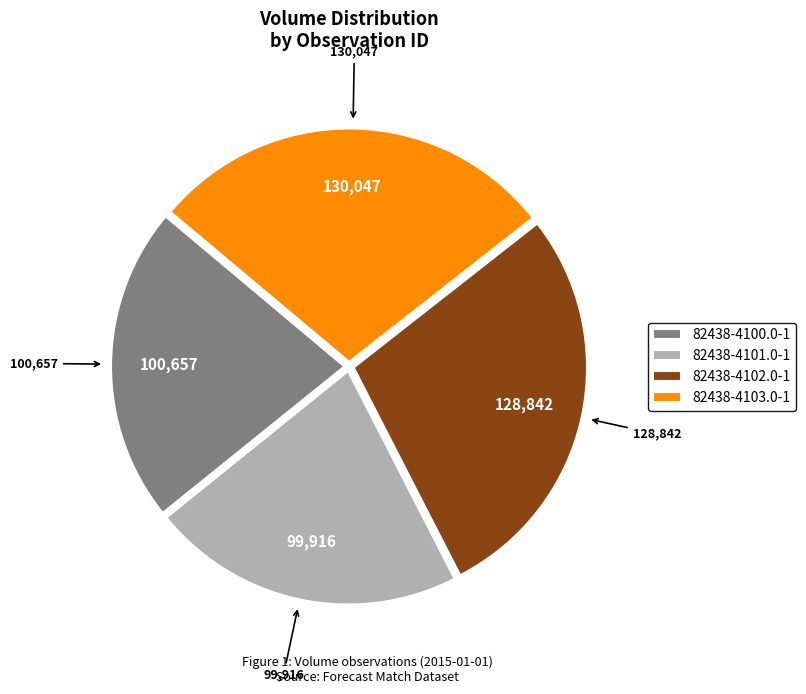

Is there any slice that represents more than half of the pie?

No